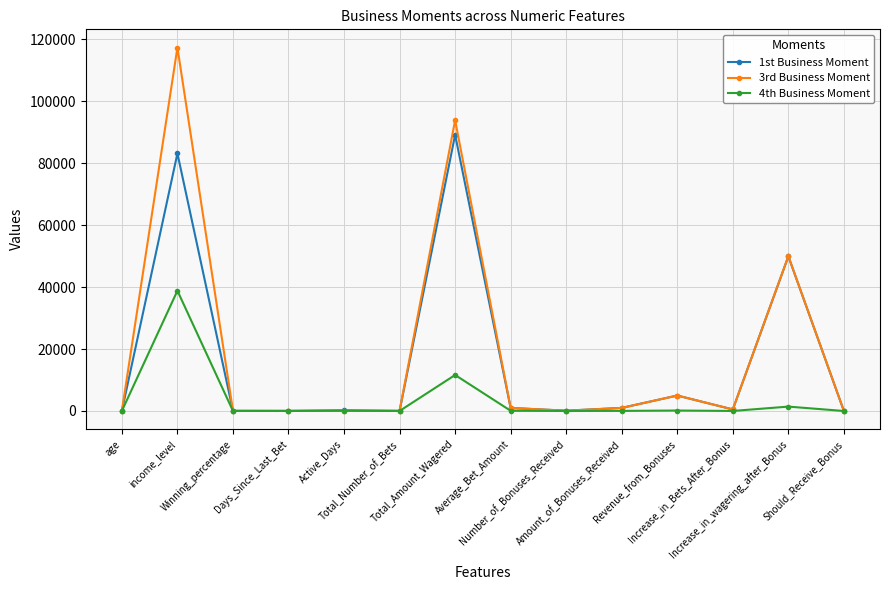

What is the label of the 2nd point from the right?

Increase_in_wagering_after_Bonus